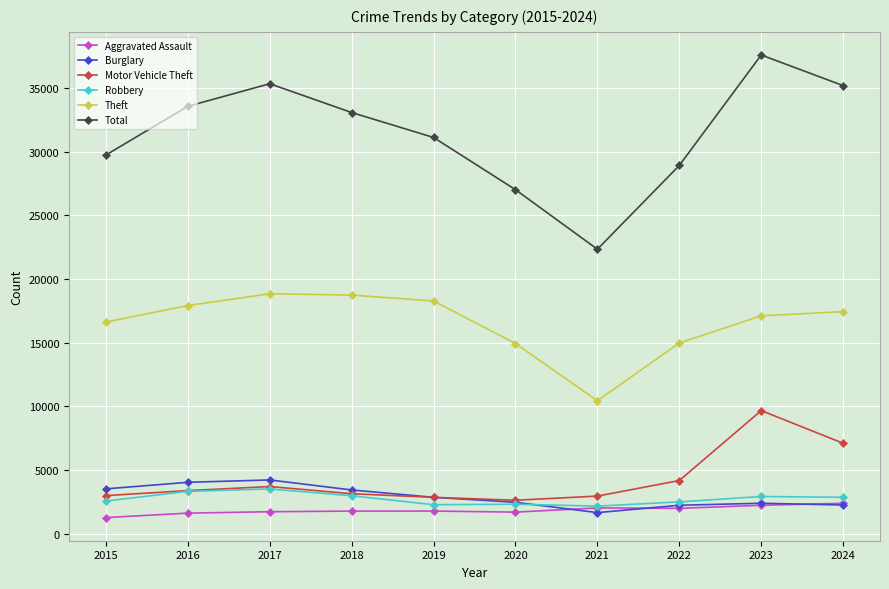

What is the value of the Robbery point at the 10th from the left?

2868